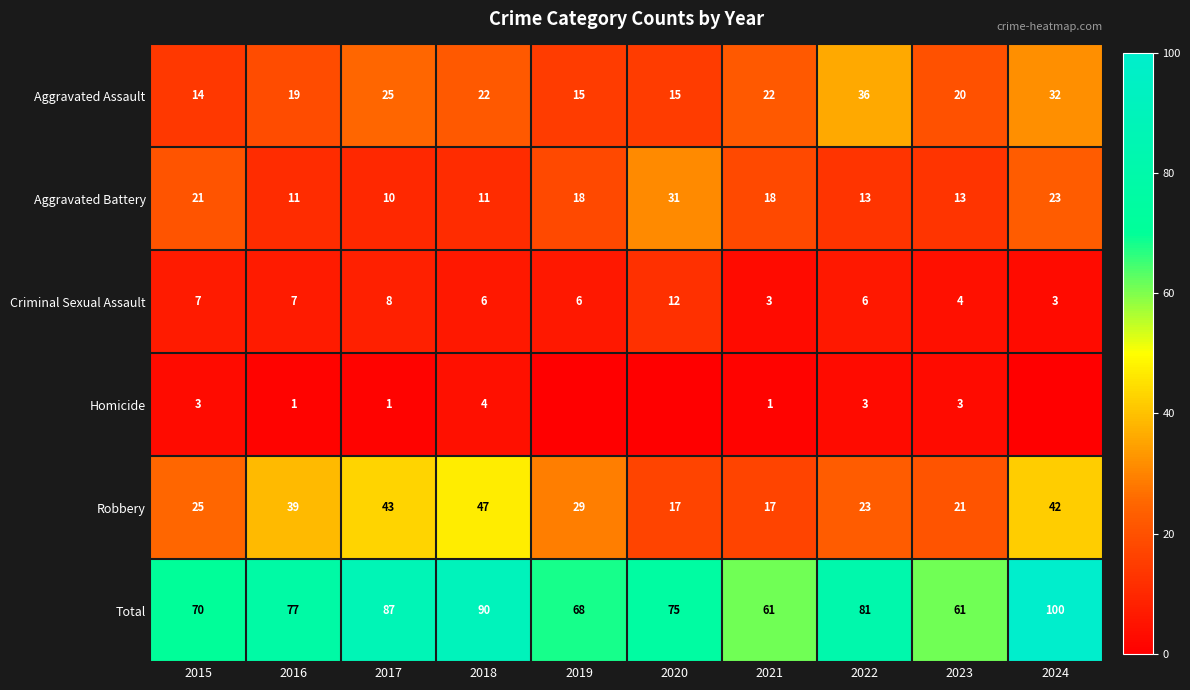

At which label does Criminal Sexual Assault first exceed 6?

2015